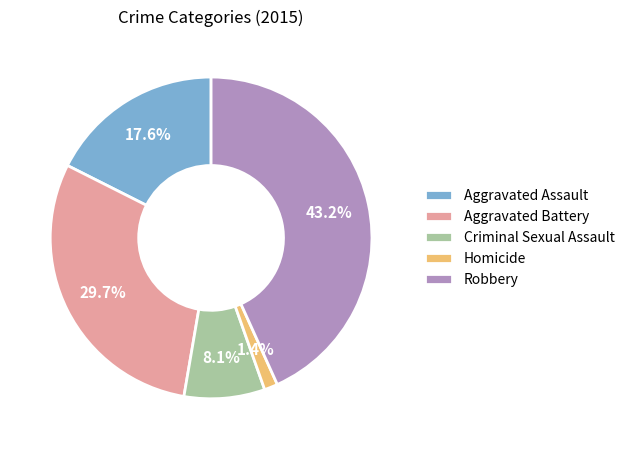

Between Aggravated Battery and Criminal Sexual Assault, which is larger?

Aggravated Battery